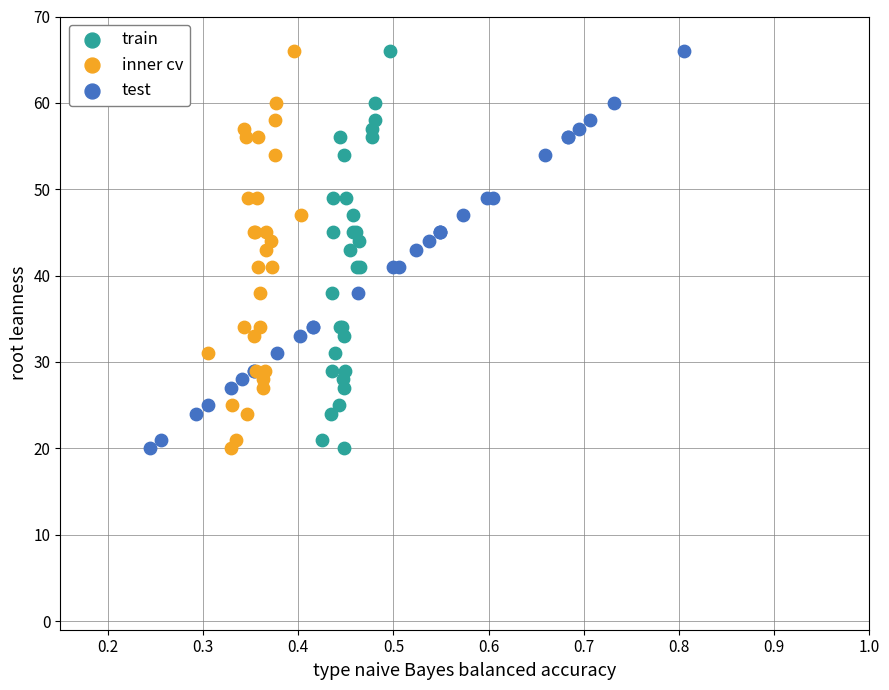

What are all the series names shown in the legend?

train, inner cv, test